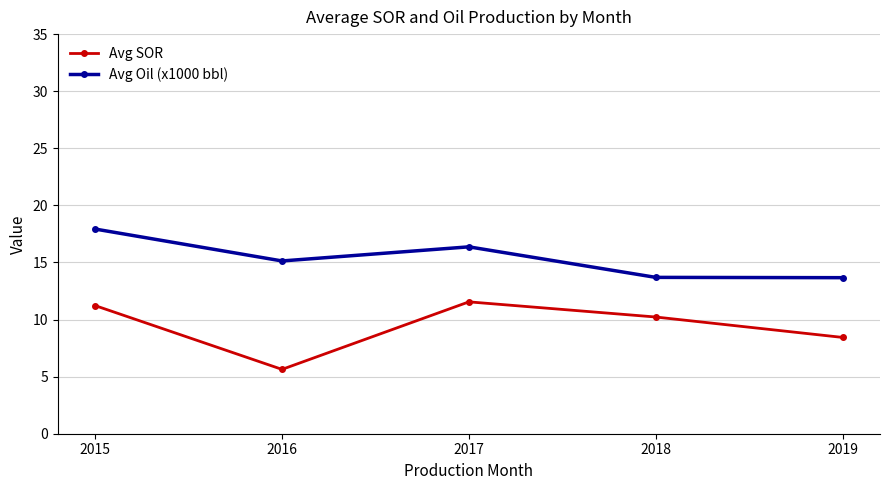

Rank the series at 2015 from highest to lowest value.

Avg Oil (x1000 bbl), Avg SOR